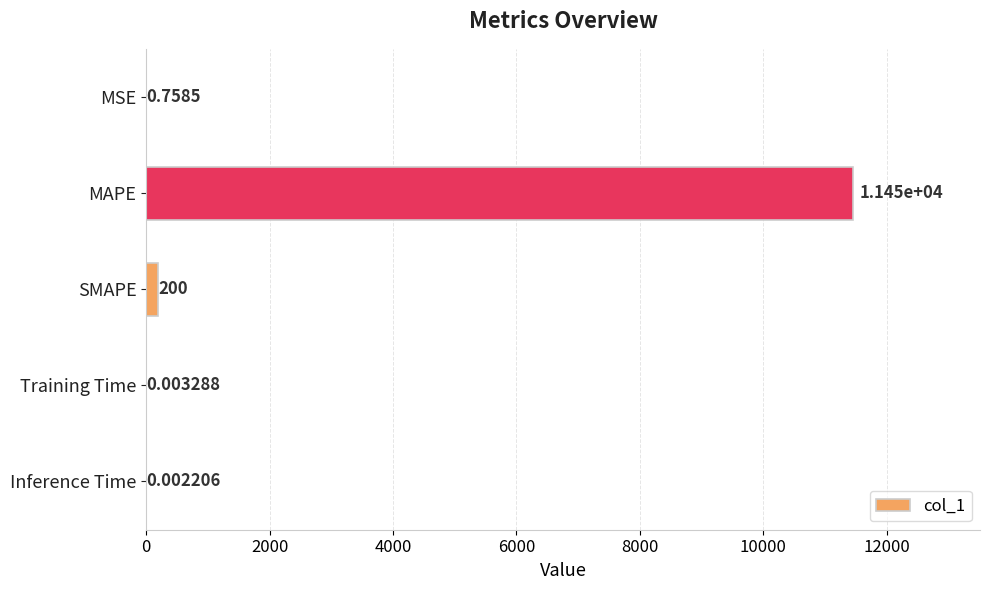

What is the sum of the values at Inference Time and SMAPE?

200.0